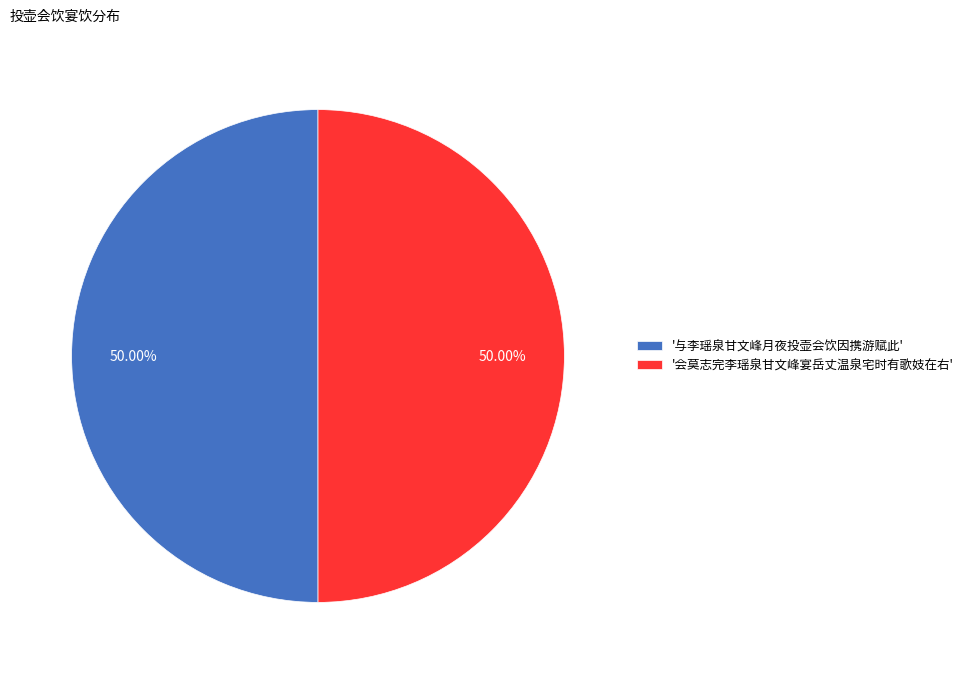

Approximately how many times larger is the value at '会莫志完李瑶泉甘文峰宴岳丈温泉宅时有歌妓在右' compared to '与李瑶泉甘文峰月夜投壶会饮因携游赋此'?

1.0